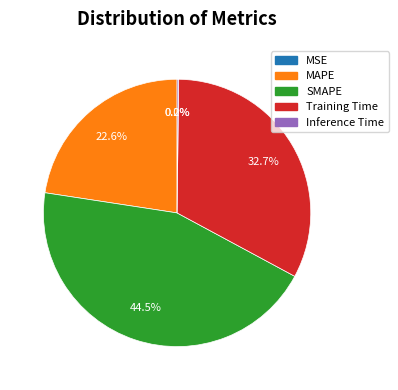

To the nearest percent, what is the difference between the Training Time and SMAPE slice percentages?

12%